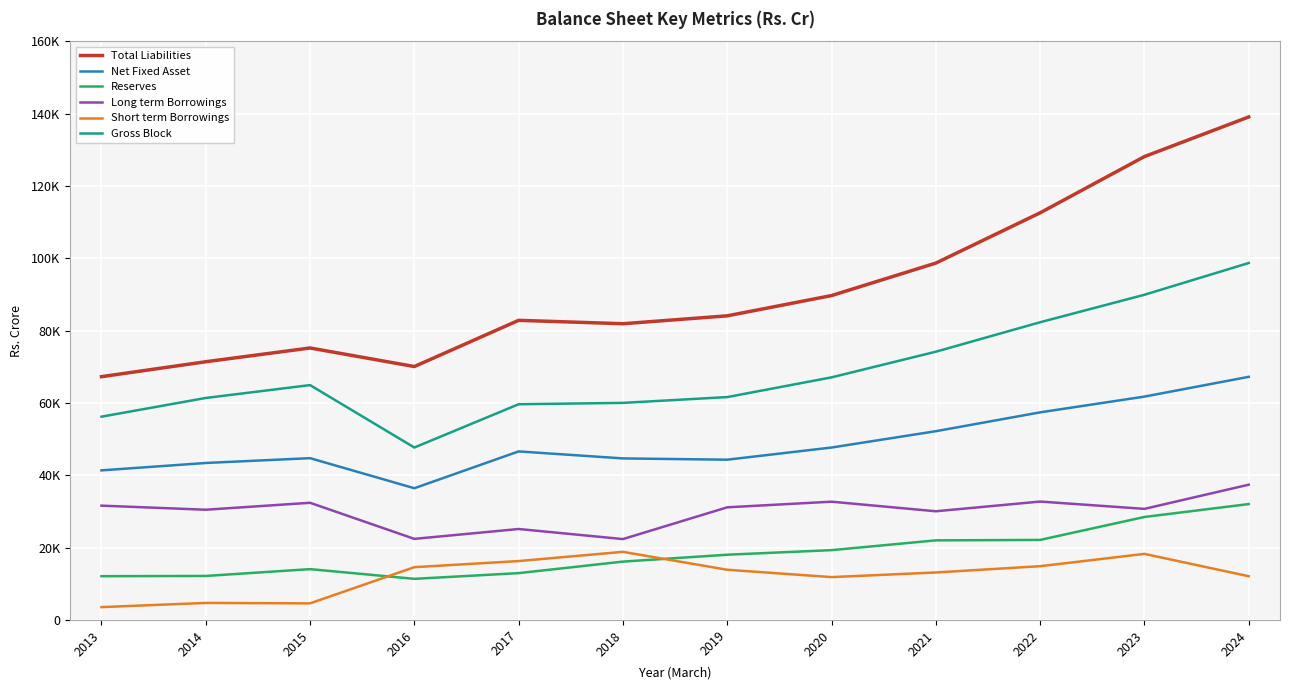

List the series in order of their peak value, lowest first.

Short term Borrowings, Reserves, Long term Borrowings, Net Fixed Asset, Gross Block, Total Liabilities